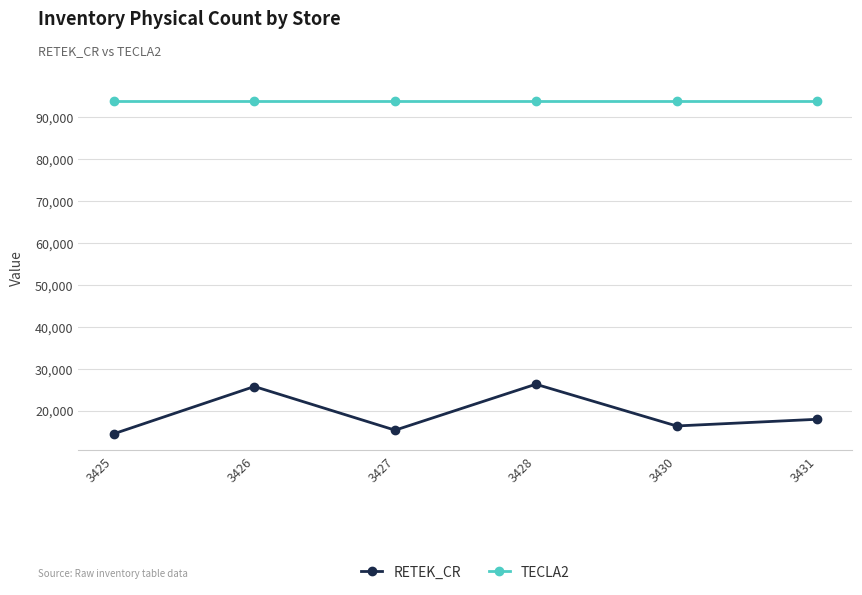

Which series has the widest spread of values?

RETEK_CR